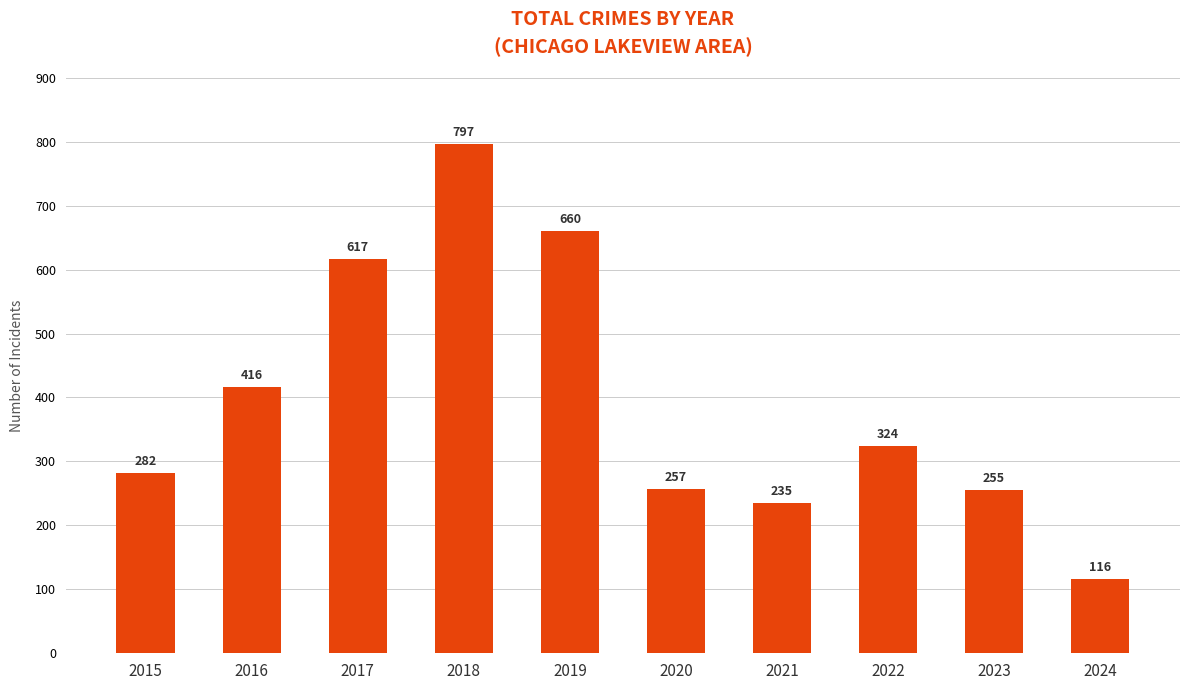

What is the maximum value shown in the chart?

797